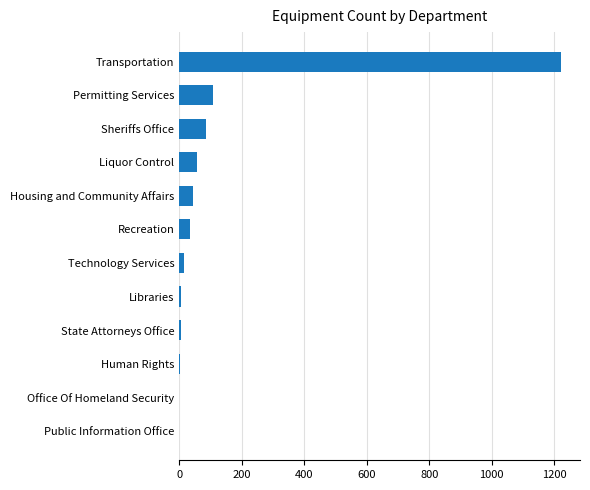

How many data points does each series have?

12